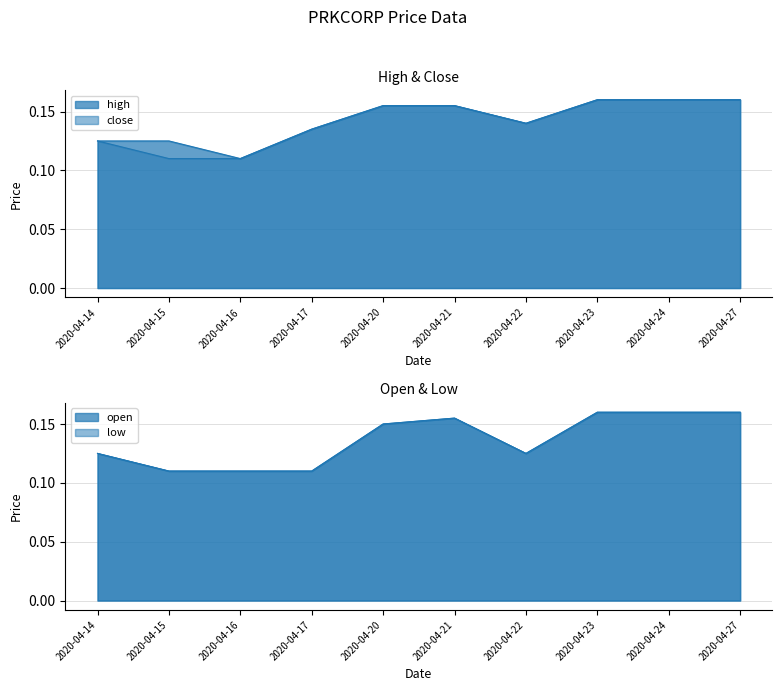

Reading right to left, extract all data points from this chart.

high: 2020-04-27=0.2	2020-04-24=0.2	2020-04-23=0.2	2020-04-22=0.1	2020-04-21=0.2	2020-04-20=0.2	2020-04-17=0.1	2020-04-16=0.1	2020-04-15=0.1	2020-04-14=0.1
close: 2020-04-27=0.2	2020-04-24=0.2	2020-04-23=0.2	2020-04-22=0.1	2020-04-21=0.2	2020-04-20=0.2	2020-04-17=0.1	2020-04-16=0.1	2020-04-15=0.1	2020-04-14=0.1
open: 2020-04-27=0.2	2020-04-24=0.2	2020-04-23=0.2	2020-04-22=0.1	2020-04-21=0.2	2020-04-20=0.1	2020-04-17=0.1	2020-04-16=0.1	2020-04-15=0.1	2020-04-14=0.1
low: 2020-04-27=0.2	2020-04-24=0.2	2020-04-23=0.2	2020-04-22=0.1	2020-04-21=0.2	2020-04-20=0.1	2020-04-17=0.1	2020-04-16=0.1	2020-04-15=0.1	2020-04-14=0.1